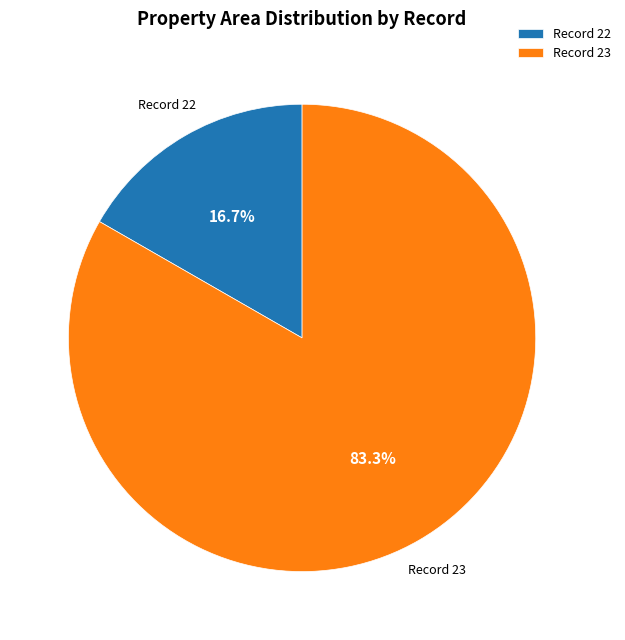

What is the smallest slice in the pie chart?

Record 22